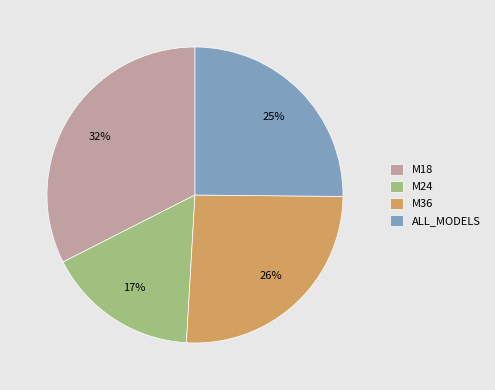

Which category has the smallest portion of the pie?

M24